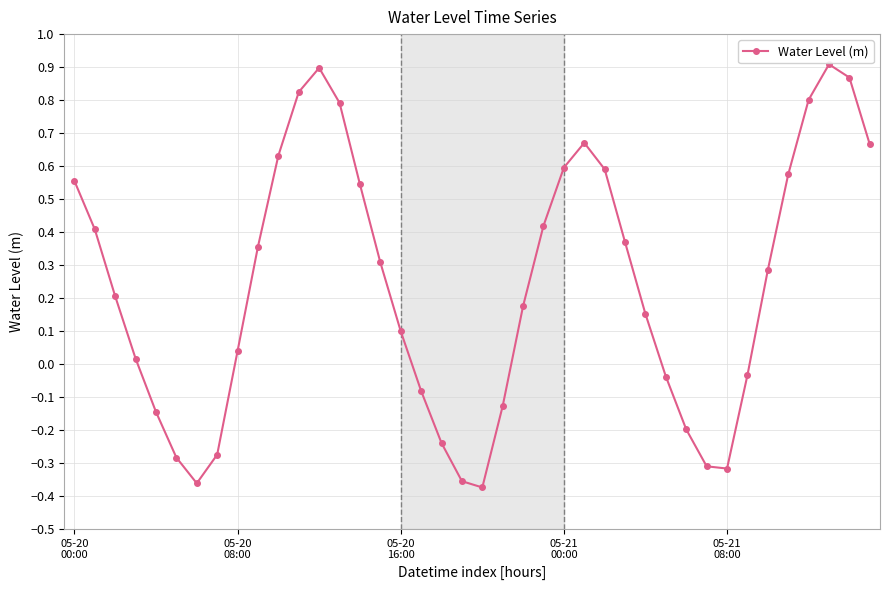

True or false: the data has more than 2 interior local peaks.

True